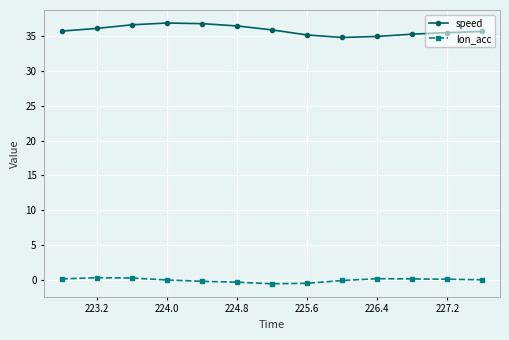

List the series in order of their overall mean, highest first.

speed, lon_acc